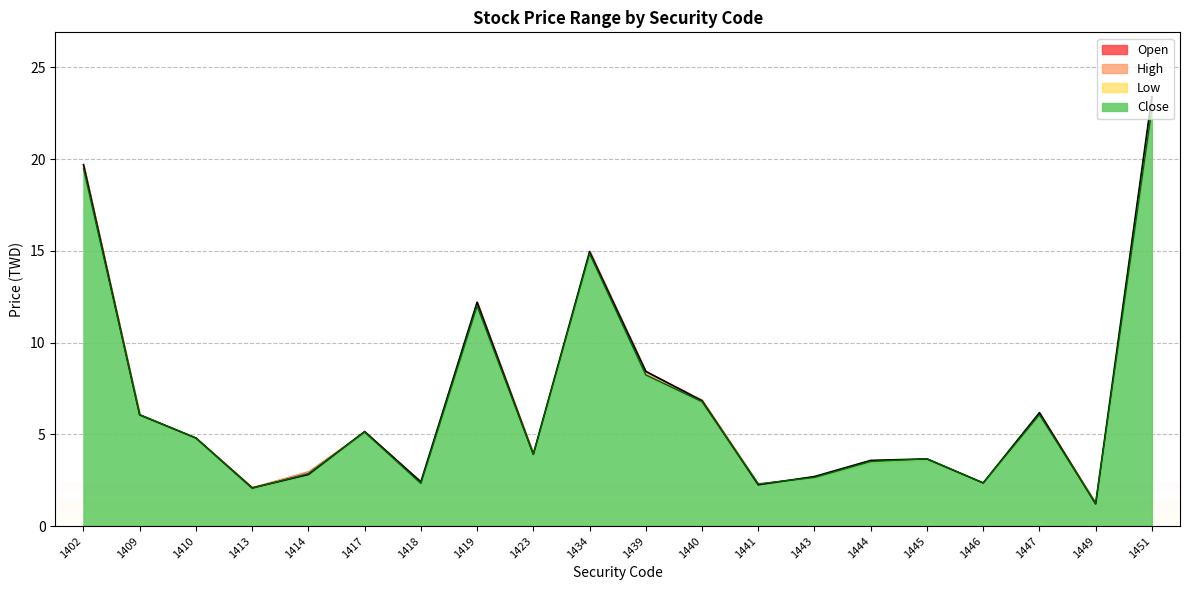

Reading left to right, extract all data points from this chart.

Open: 19.7	6.1	4.8	2.1	2.8	5.2	2.4	12.2	3.9	14.9	8.4	6.8	2.2	2.7	3.6	3.7	2.4	6.2	1.2	23.4
High: 19.5	6.1	4.8	2.1	2.9	5.1	2.3	12.0	3.9	14.8	8.2	6.8	2.3	2.6	3.5	3.7	2.4	6.1	1.2	22.8